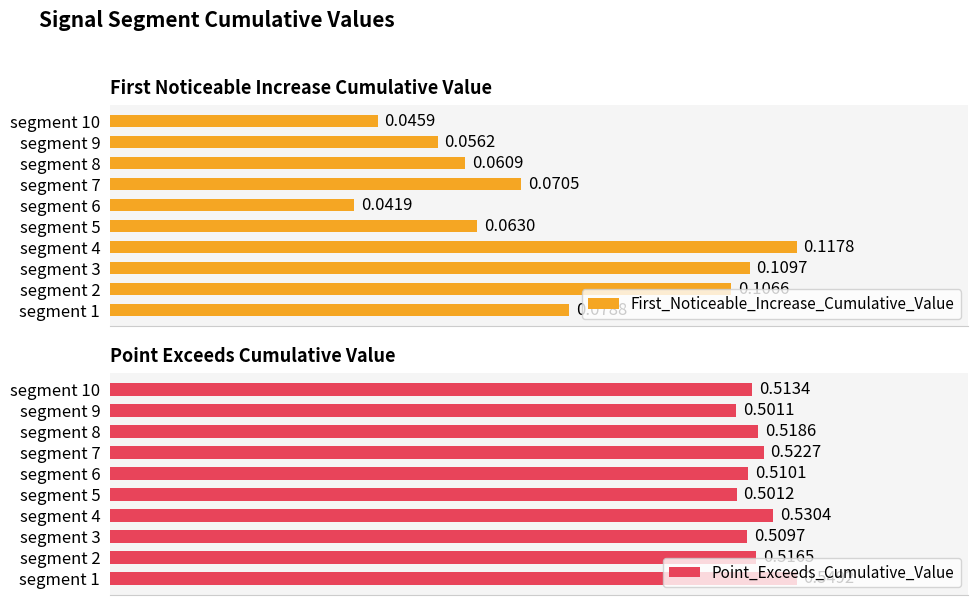

Rank the categories by First_Noticeable_Increase_Cumulative_Value value from highest to lowest.

segment 4, segment 3, segment 2, segment 1, segment 7, segment 5, segment 8, segment 9, segment 10, segment 6